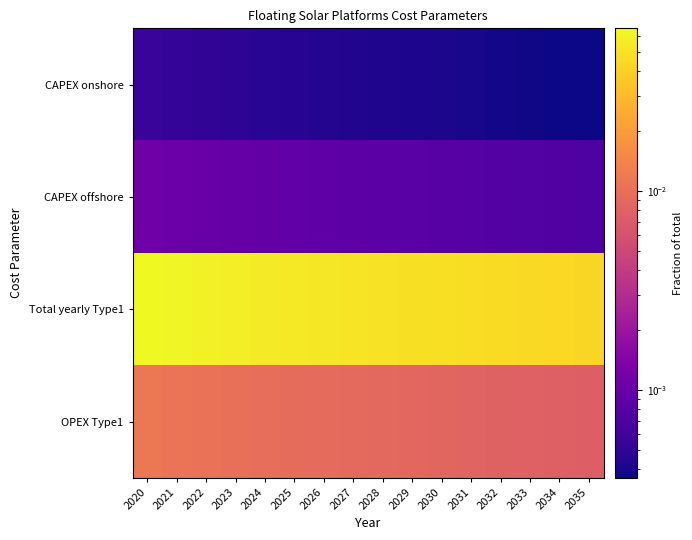

Reading left to right, list all the values displayed in this chart.

CAPEX onshore: 2020=0.0	2021=0.0	2022=0.0	2023=0.0	2024=0.0	2025=0.0	2026=0.0	2027=0.0	2028=0.0	2029=0.0	2030=0.0	2031=0.0	2032=0.0	2033=0.0	2034=0.0	2035=0.0
CAPEX offshore: 2020=0.0	2021=0.0	2022=0.0	2023=0.0	2024=0.0	2025=0.0	2026=0.0	2027=0.0	2028=0.0	2029=0.0	2030=0.0	2031=0.0	2032=0.0	2033=0.0	2034=0.0	2035=0.0
Total yearly Type1: 2020=0.1	2021=0.1	2022=0.1	2023=0.1	2024=0.1	2025=0.1	2026=0.1	2027=0.1	2028=0.1	2029=0.0	2030=0.0	2031=0.0	2032=0.0	2033=0.0	2034=0.0	2035=0.0
OPEX Type1: 2020=0.0	2021=0.0	2022=0.0	2023=0.0	2024=0.0	2025=0.0	2026=0.0	2027=0.0	2028=0.0	2029=0.0	2030=0.0	2031=0.0	2032=0.0	2033=0.0	2034=0.0	2035=0.0